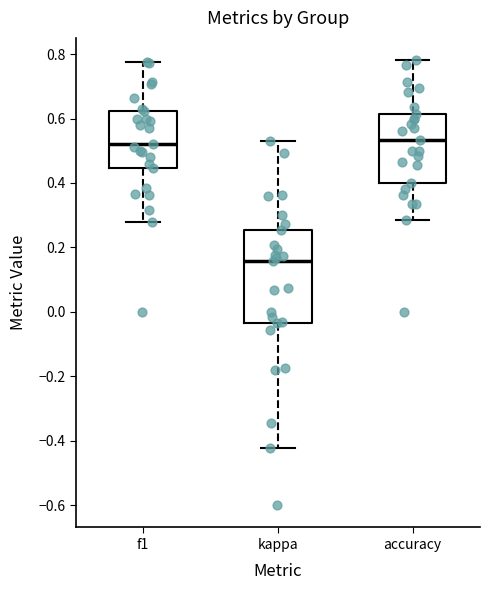

Which box is the tallest, from its lower edge to its upper edge?

kappa